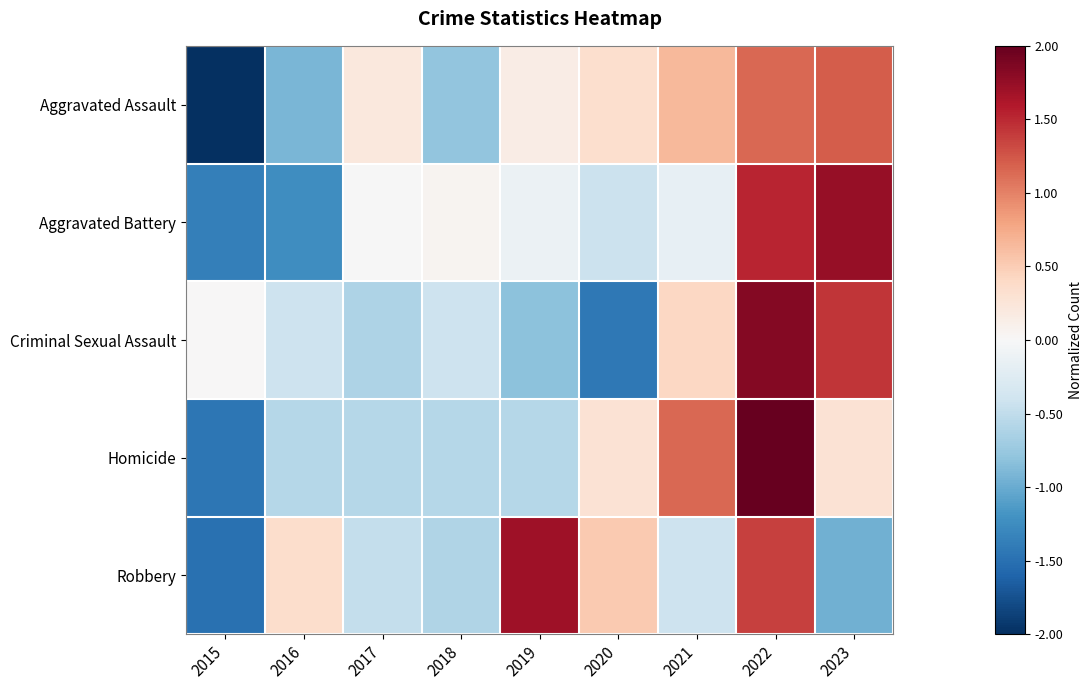

At how many categories does at least one series exceed 0?

8